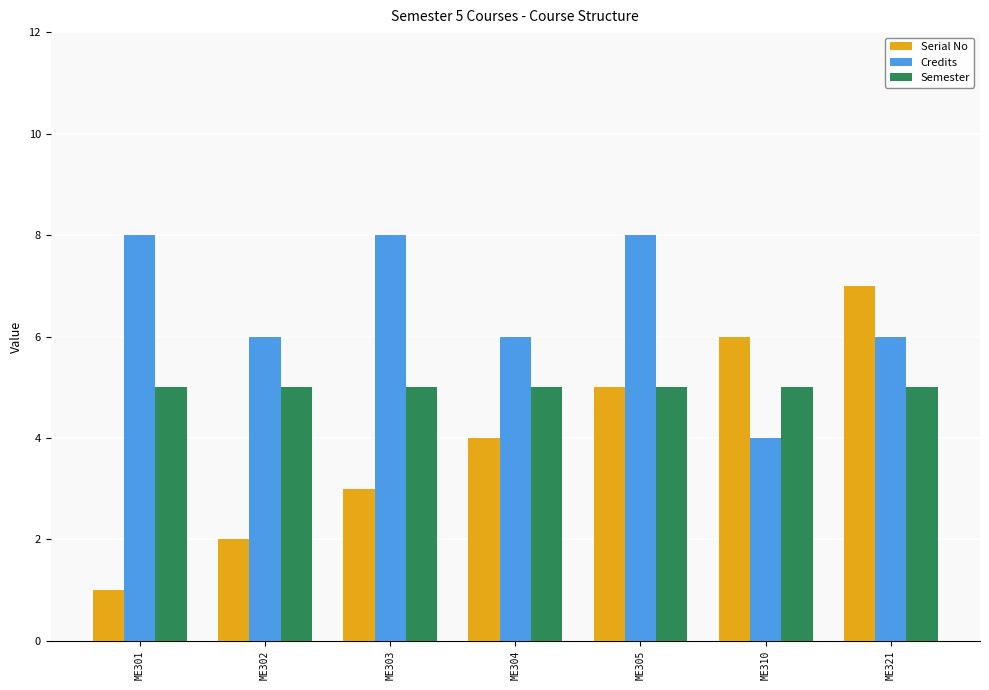

The Credits series shows 2 at ME310. True or false?

False